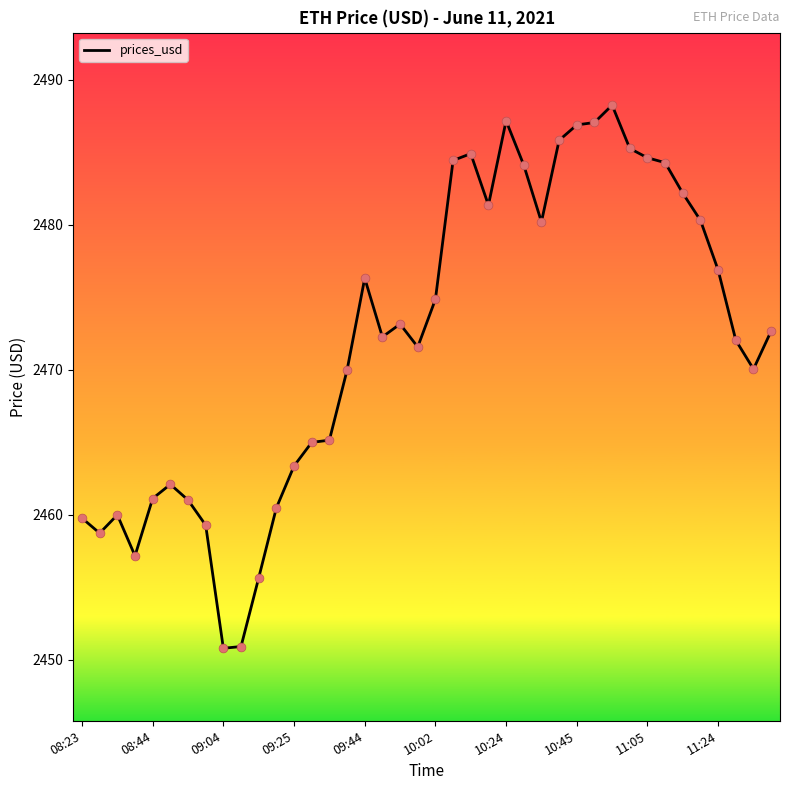

What is the difference between the maximum and minimum values?

37.5